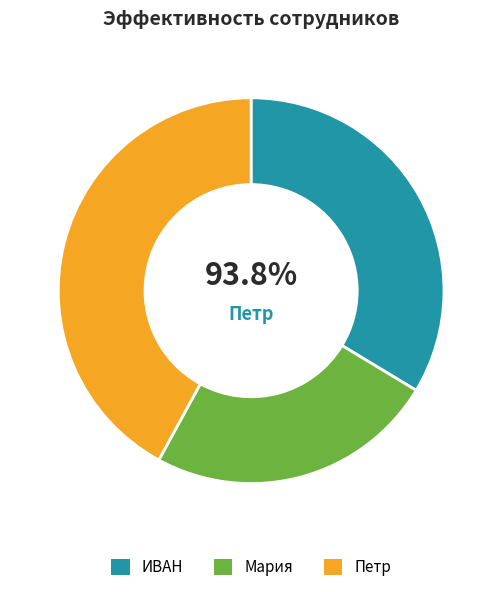

Rank the categories by value from highest to lowest.

Петр, ИВАН, Мария